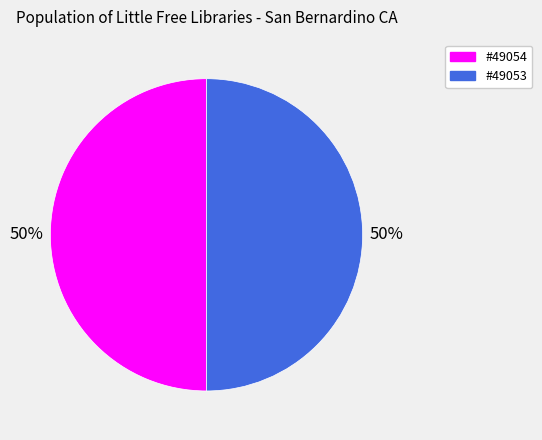

How many segments does this pie chart have?

2